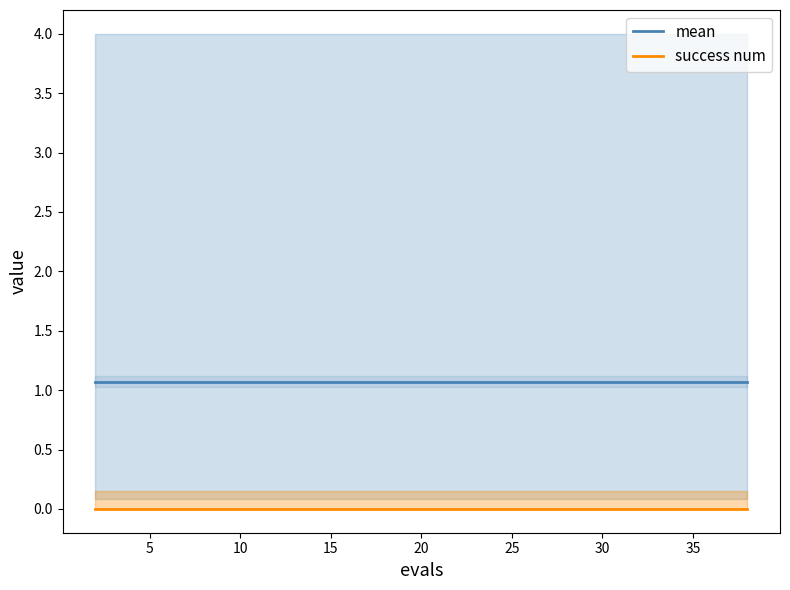

What is the sum of all mean values?

21.4